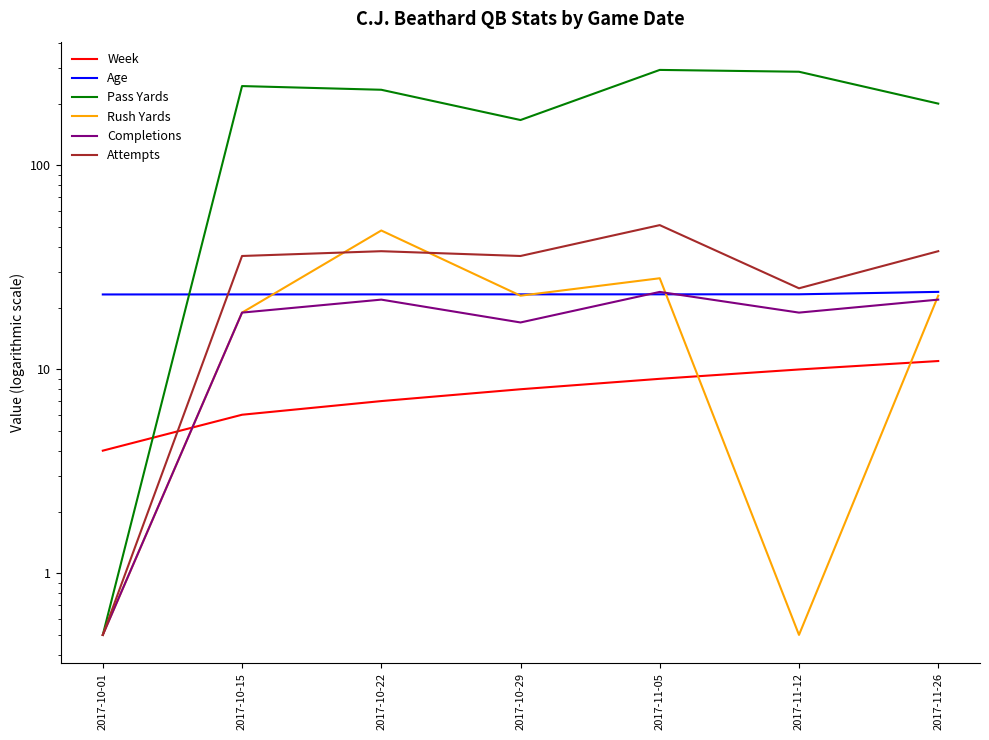

True or false: Pass Yards has a value of 294.0 at 2017-11-05.

True